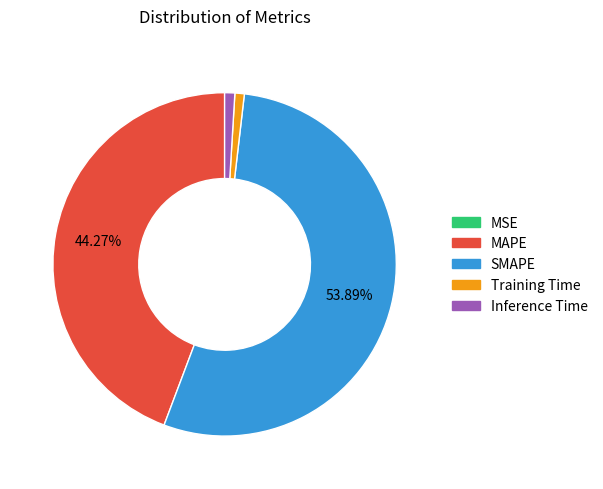

Which slice is the largest?

SMAPE